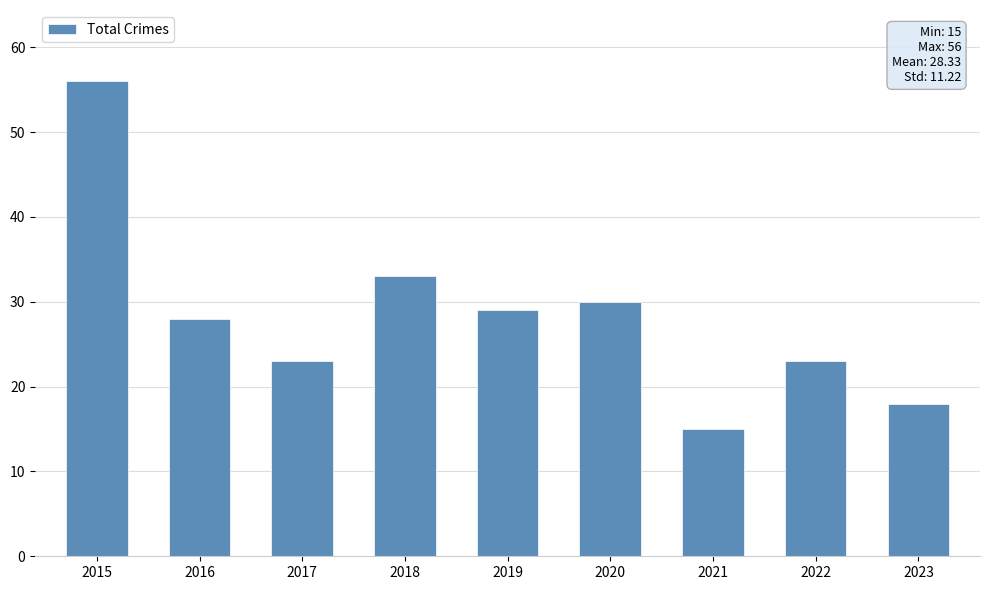

Is it true that the value at 2015 is 100?

False